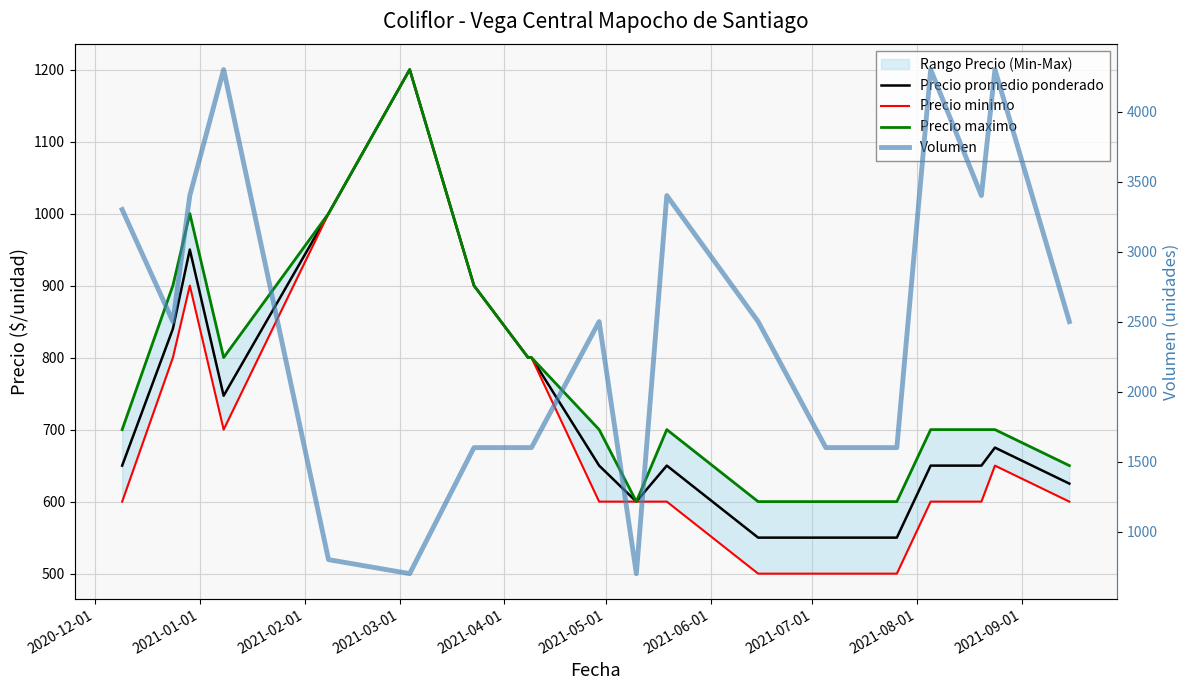

Reading left to right, transcribe all the data shown in this chart.

Precio promedio ponderado: 650	840	950	747	1000	1200	900	800	800	650	600	650	550	550	550	650	650	675	625
Precio minimo: 600	800	900	700	1000	1200	900	800	800	600	600	600	500	500	500	600	600	650	600
Precio maximo: 700	900	1000	800	1000	1200	900	800	800	700	600	700	600	600	600	700	700	700	650
Volumen: 3300	2500	3400	4300	800	700	1600	1600	1600	2500	700	3400	2500	1600	1600	4300	3400	4300	2500